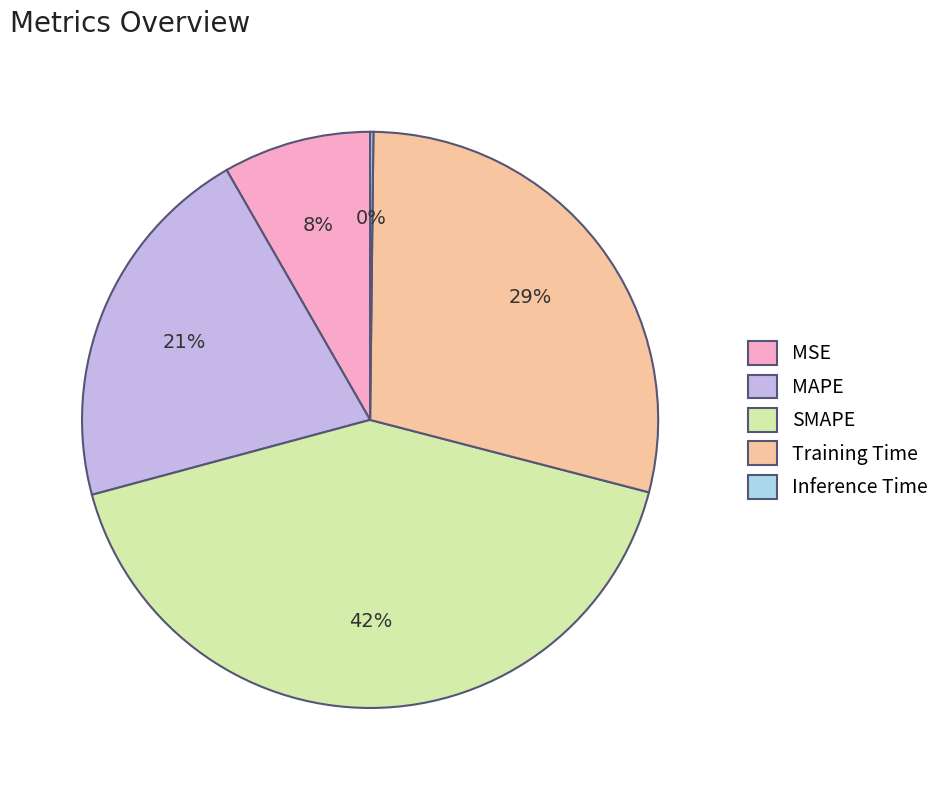

True or false: SMAPE accounts for 31% of the total.

False